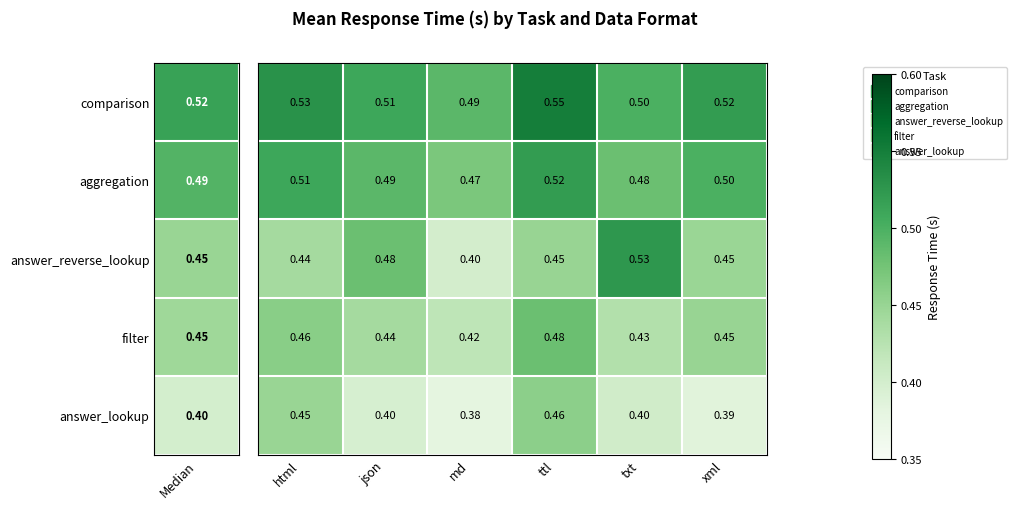

Which label corresponds to the largest value in the chart?

ttl